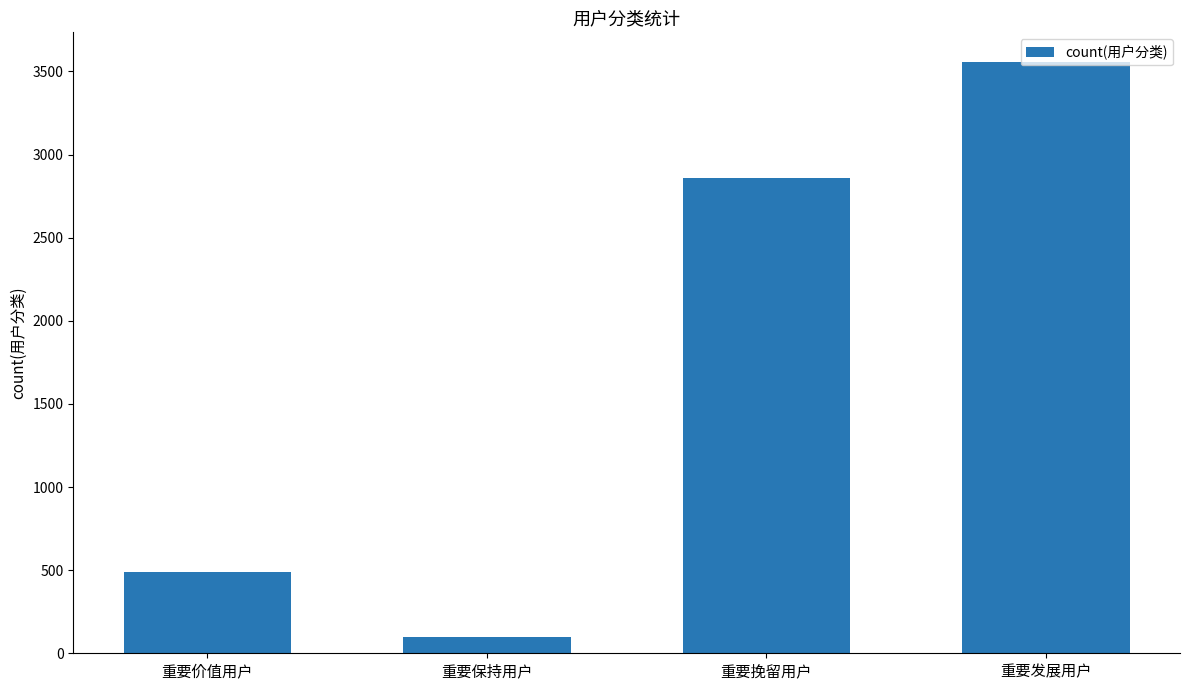

What is the sum of all values?

7000